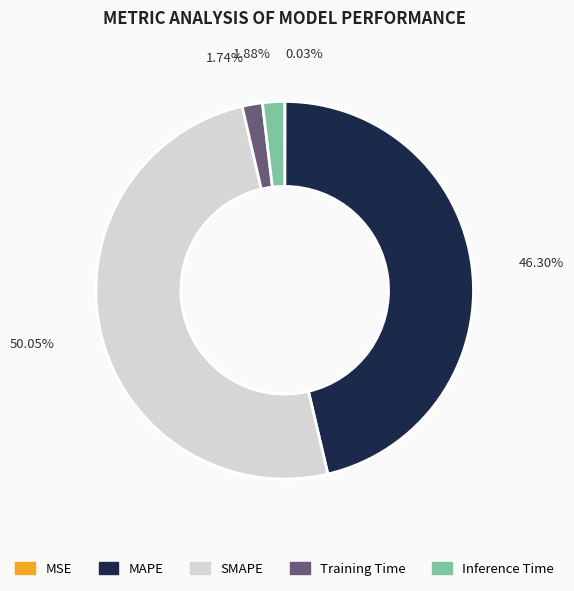

Combined, do MAPE and Training Time account for over 50%?

No